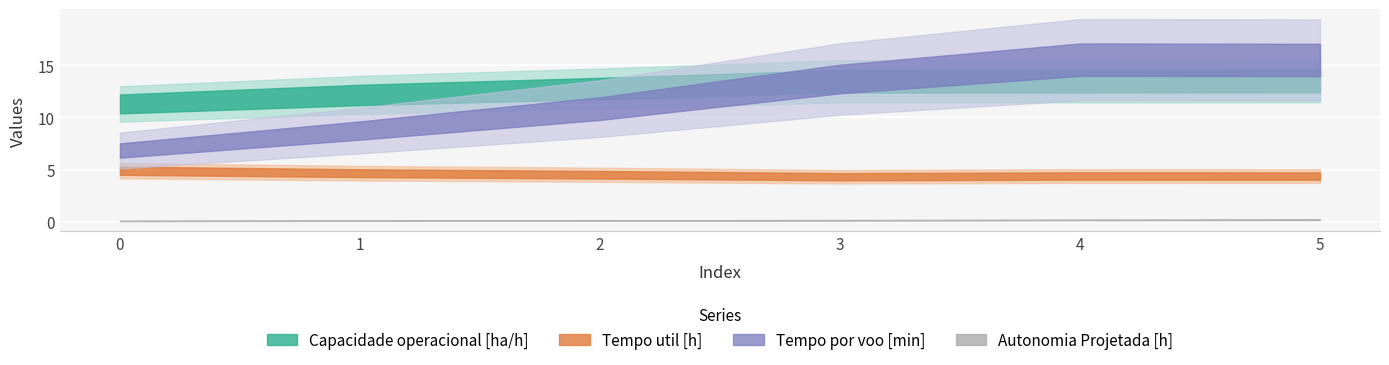

True or false: Autonomia Projetada [h] and Tempo util [h] cross at least once.

False